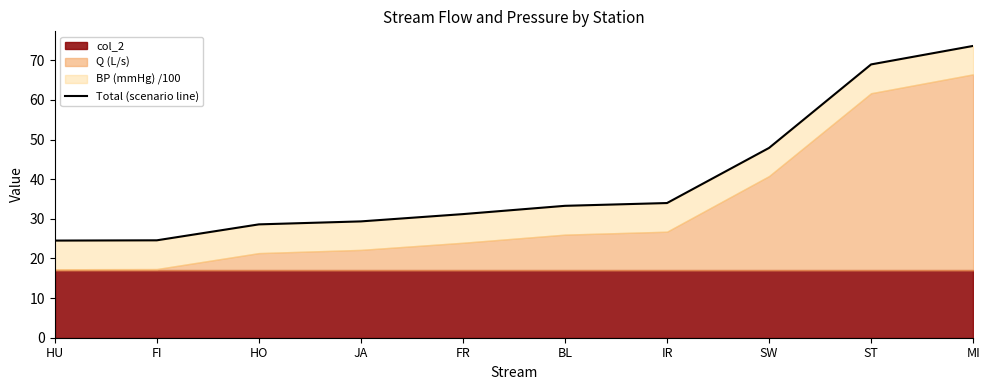

What position from the left is HU?

1